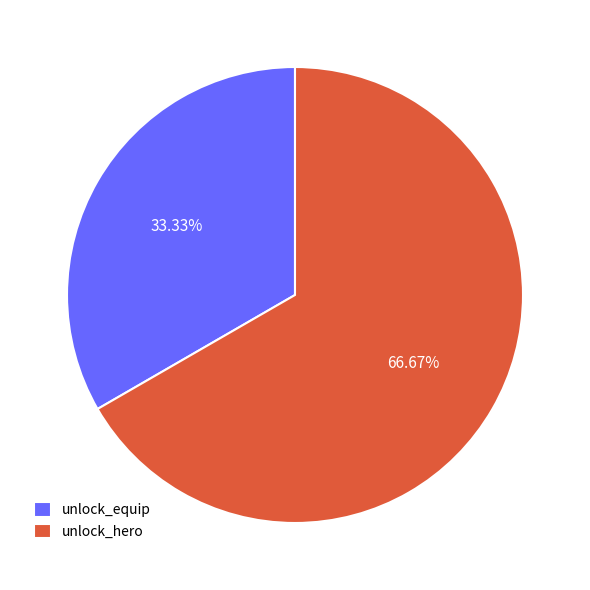

Which slice is the largest?

unlock_hero